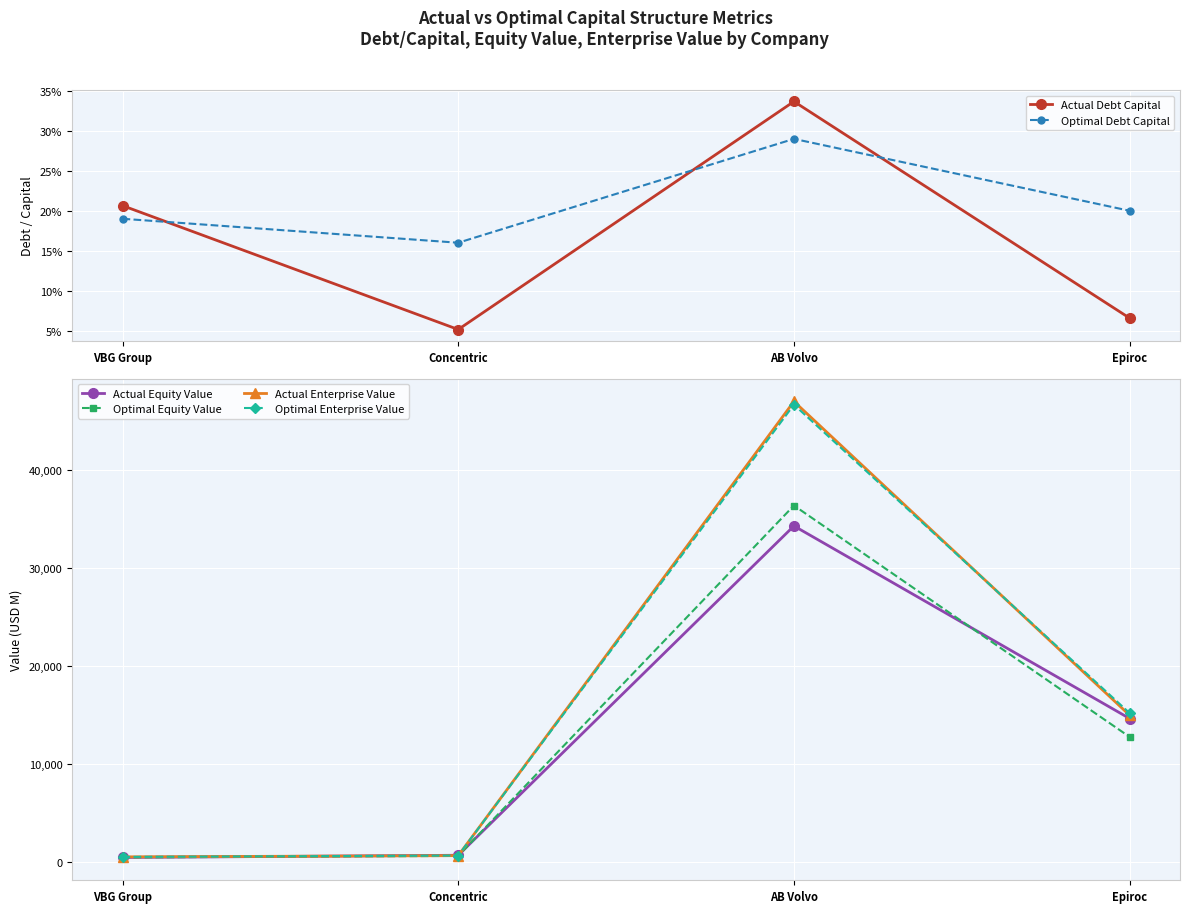

Between Concentric and AB Volvo, which is larger?

AB Volvo